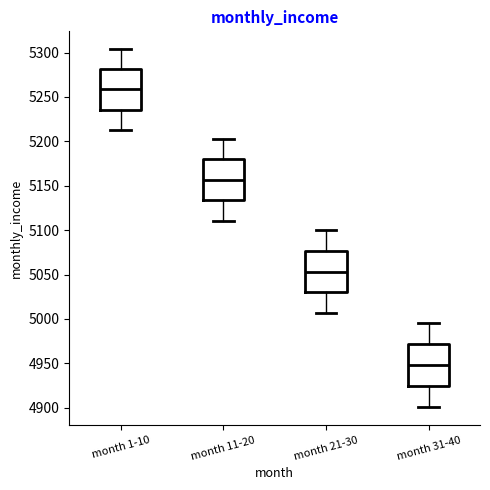

Where is the lower edge of the box for month 21-30 on the y-axis? The values are not printed on the chart, so give them approximately, as read against the axis.

5030